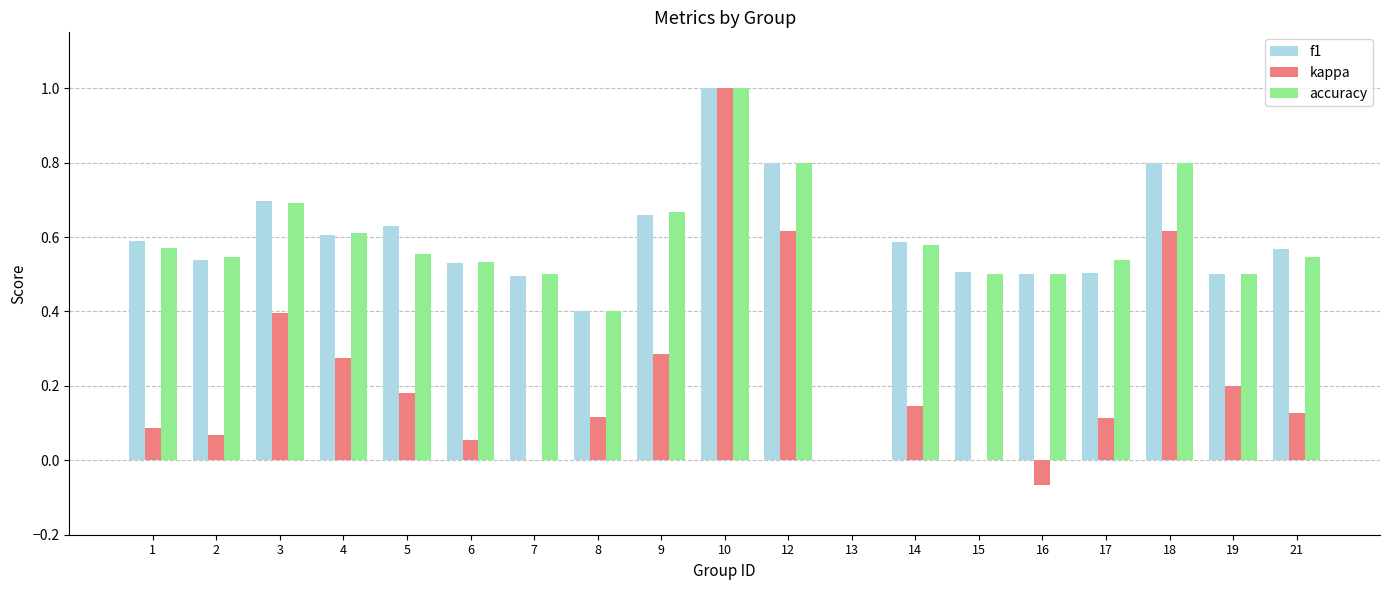

What is the sum of the accuracy values at 7 and 15?

1.0